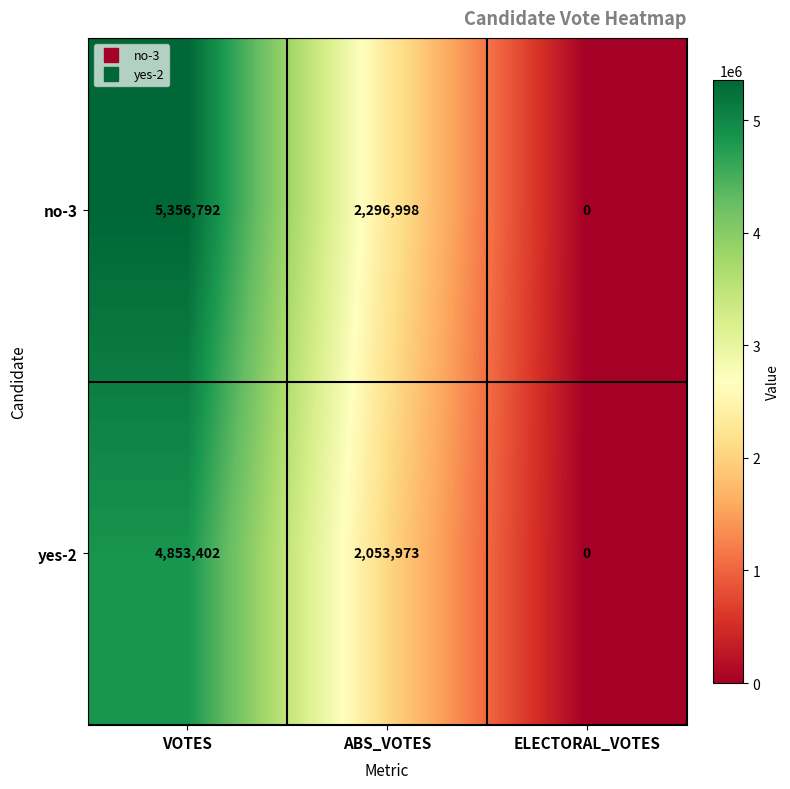

What is the total value across all series at ABS_VOTES?

4350971